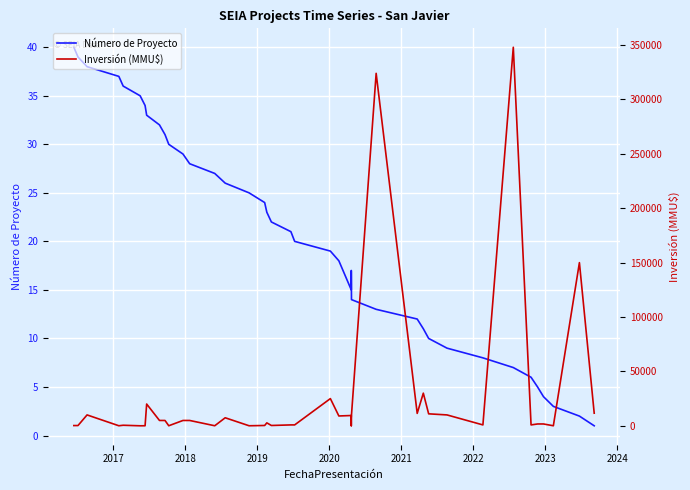

List the series in order of their peak value, highest first.

Inversión (MMU$), Número de Proyecto